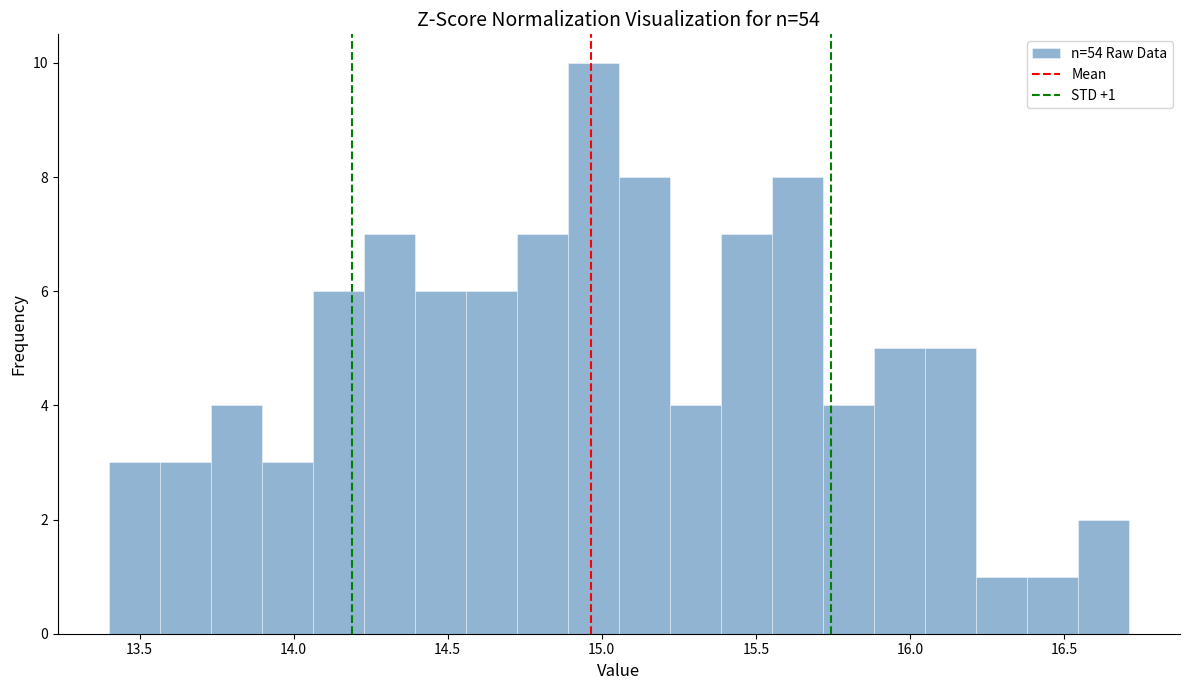

Read against the x-axis, roughly where is the centre of the tallest bar?

14.95